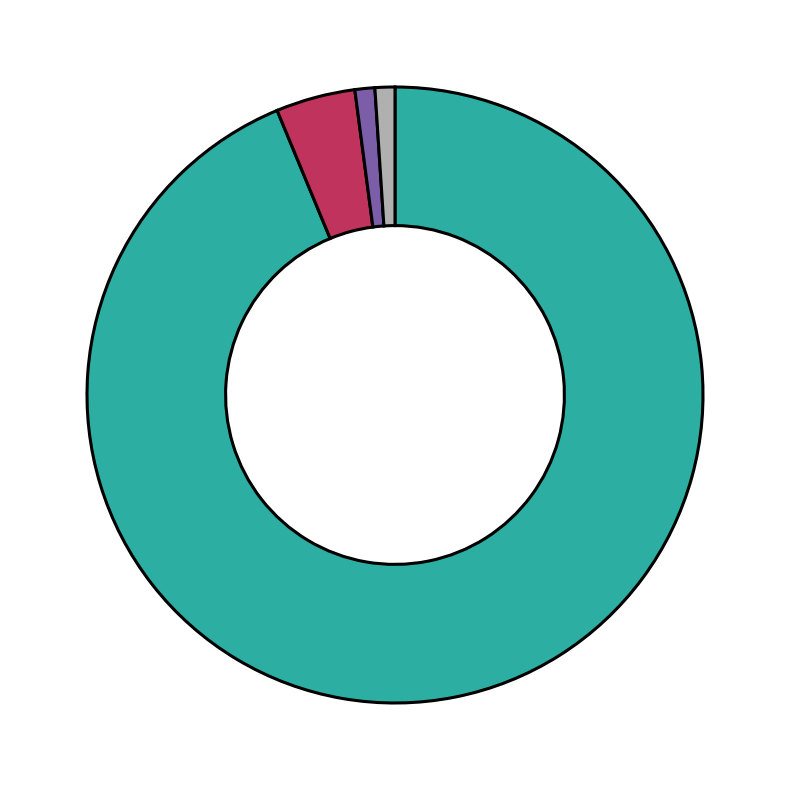

Does any single category account for the majority?

Yes